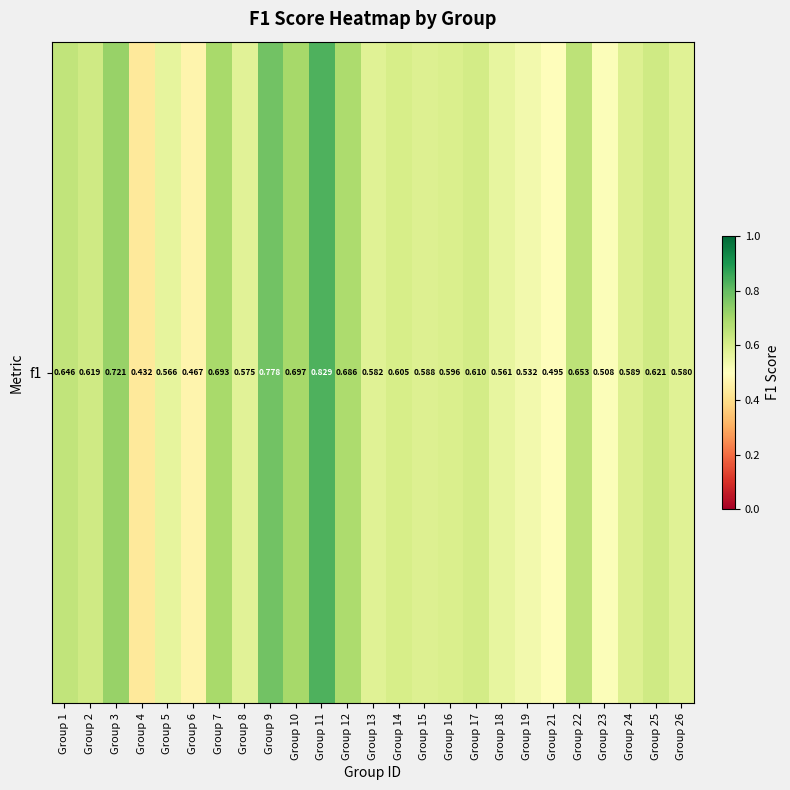

At which category does the chart reach its minimum across all series?

Group 4